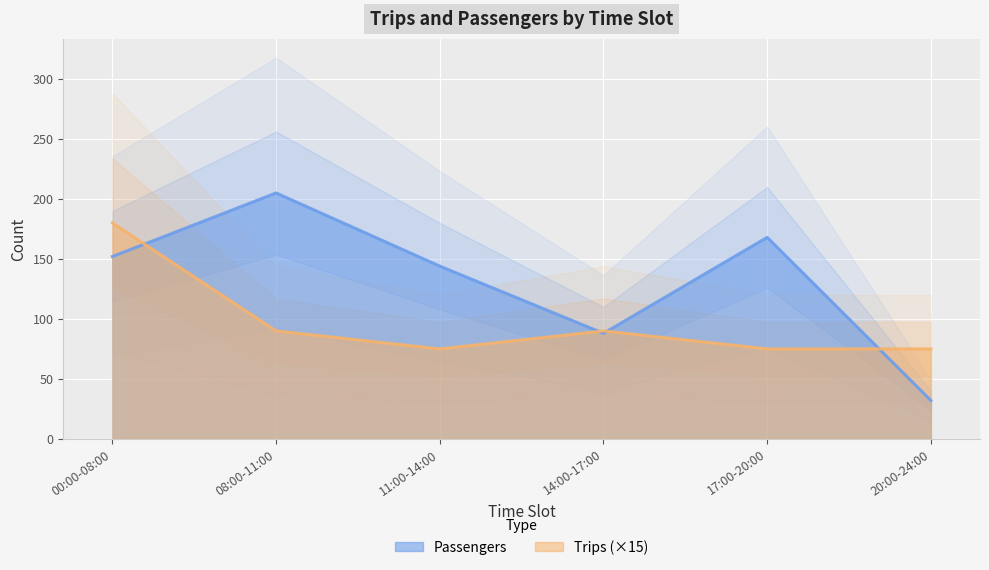

How many intersections are there between Trips and Passengers?

4